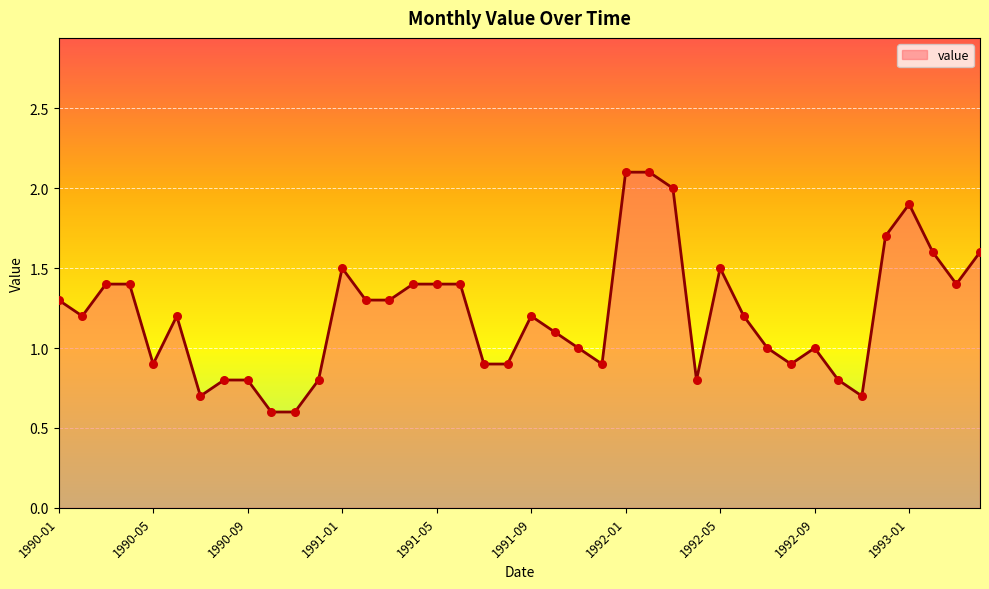

What is the smallest value displayed?

0.6